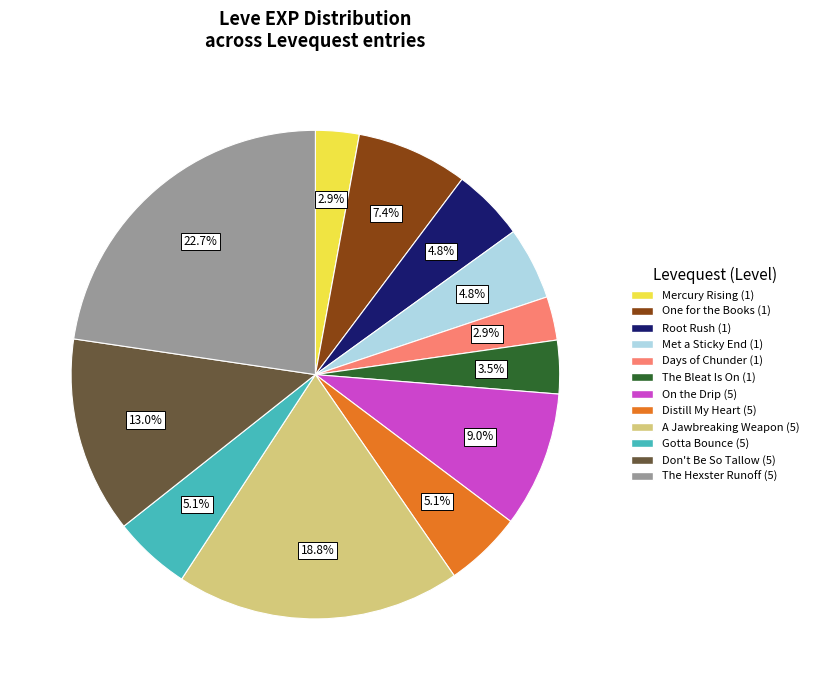

Count the number of slices in the pie.

12